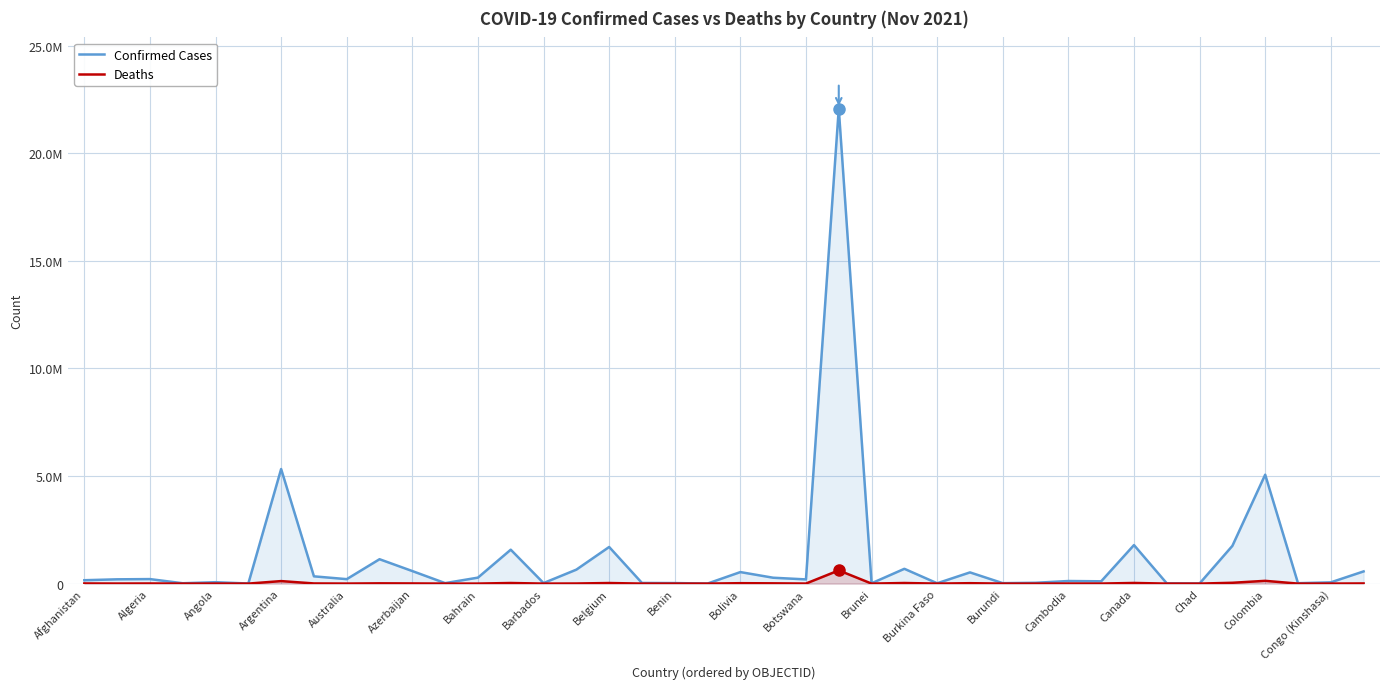

True or false: Confirmed Cases and Deaths cross at least once.

False